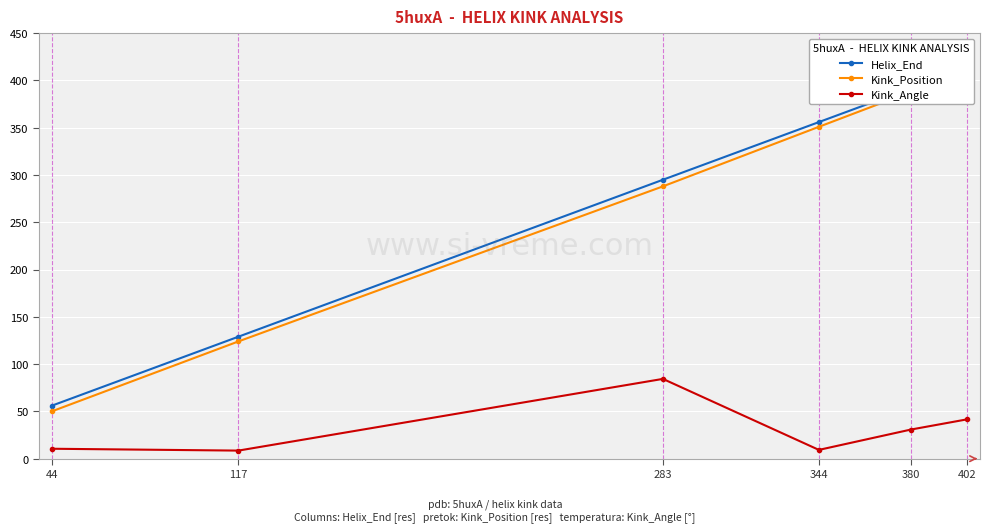

List the series in order of their peak value, highest first.

Helix_End, Kink_Position, Kink_Angle